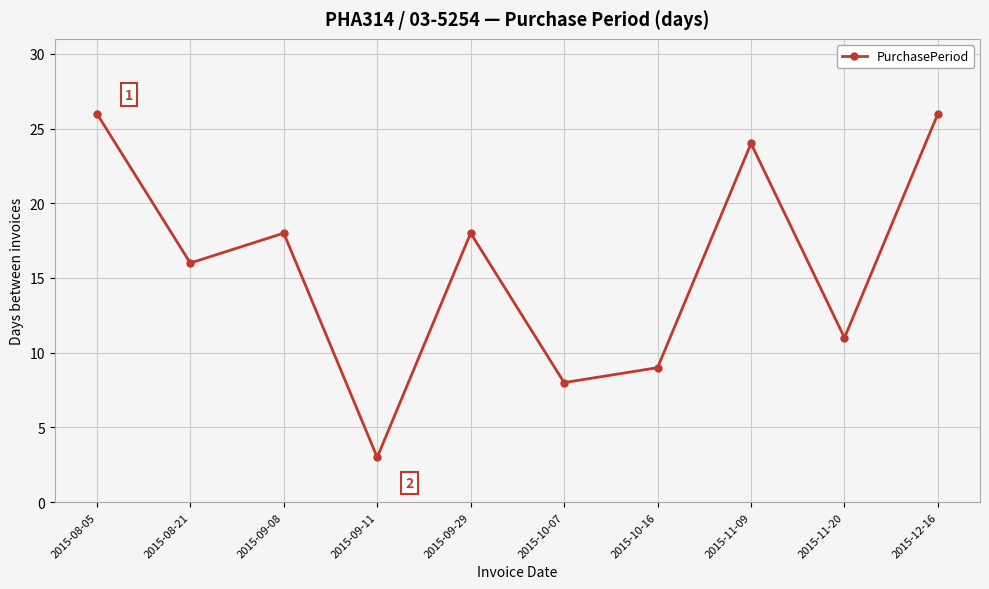

Reading left to right, what are all the values shown in this chart?

2015-08-05=26	2015-08-21=16	2015-09-08=18	2015-09-11=3	2015-09-29=18	2015-10-07=8	2015-10-16=9	2015-11-09=24	2015-11-20=11	2015-12-16=26